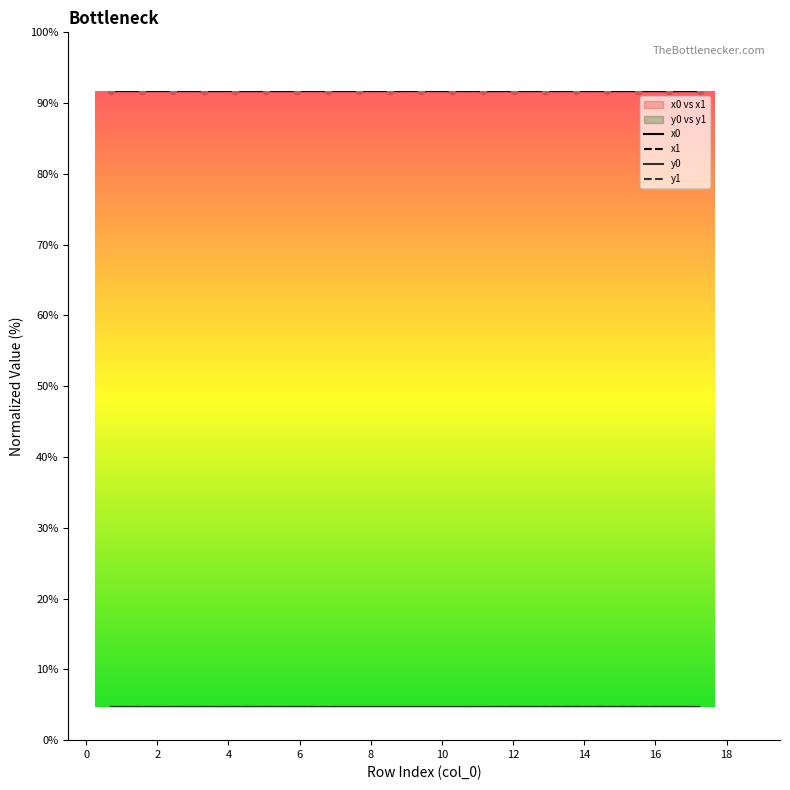

Which series reaches the maximum Y coordinate?

x1